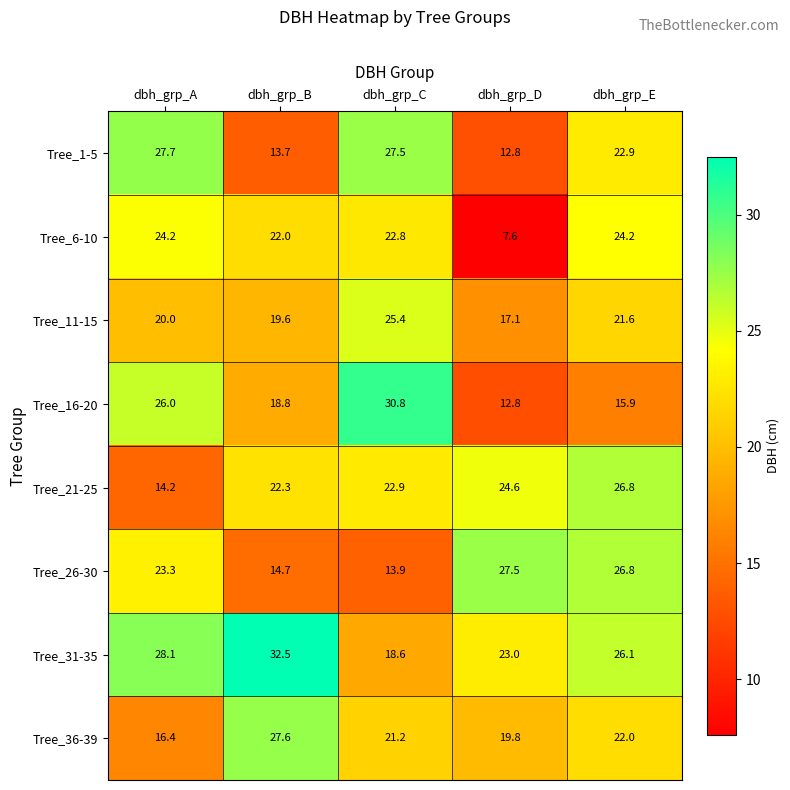

Rank the series by their maximum value, from highest to lowest.

Tree_31-35, Tree_16-20, Tree_1-5, Tree_36-39, Tree_26-30, Tree_21-25, Tree_11-15, Tree_6-10